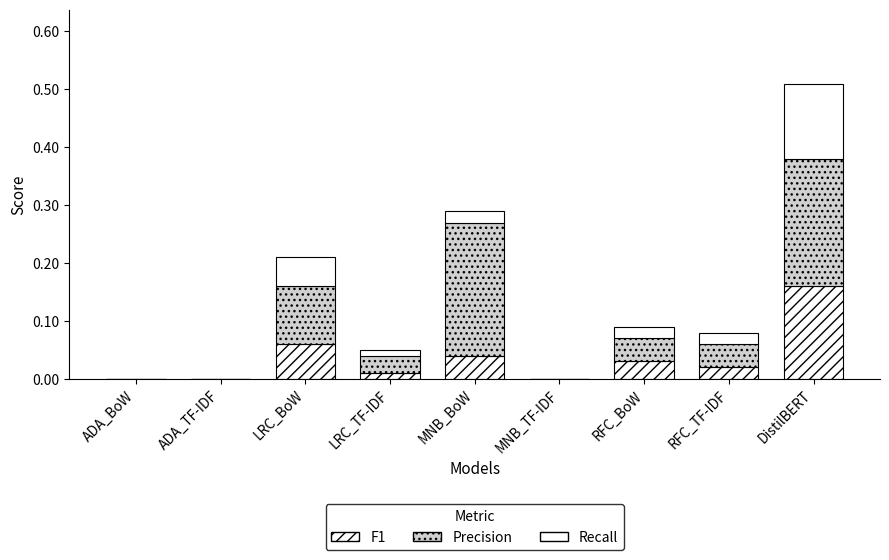

At how many categories does at least one series exceed 0?

6